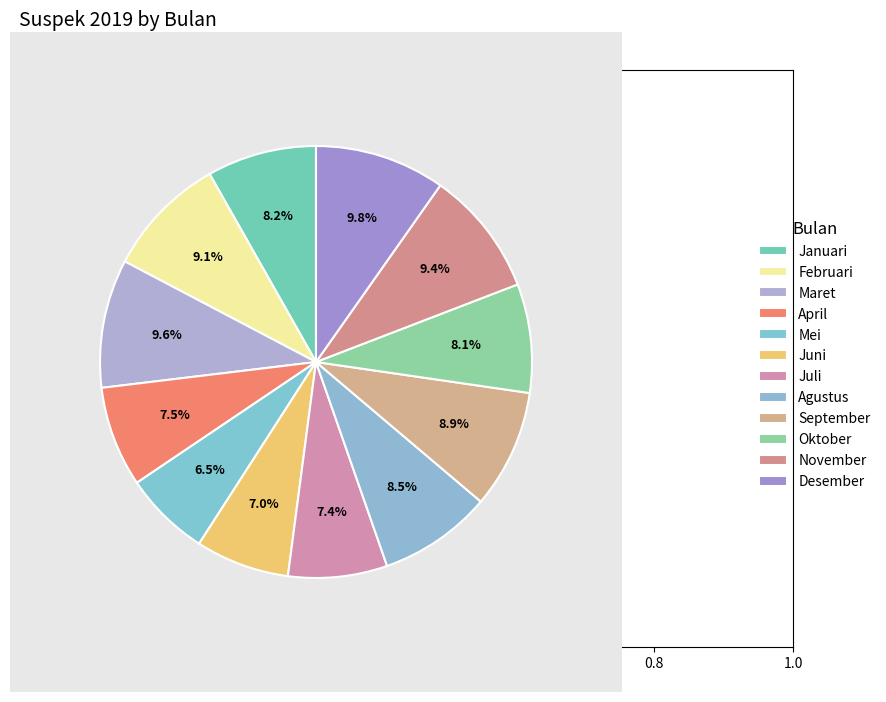

How many slices are in this pie chart?

12